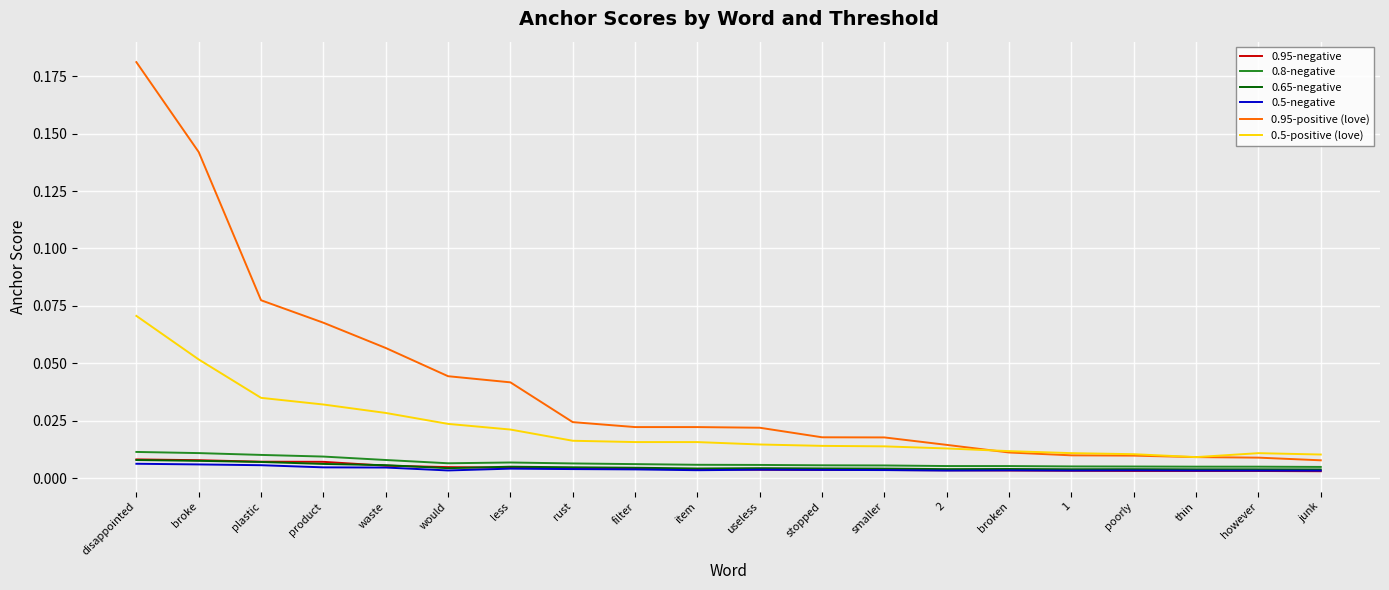

True or false: 0.95-negative and 0.8-negative cross at least once.

False